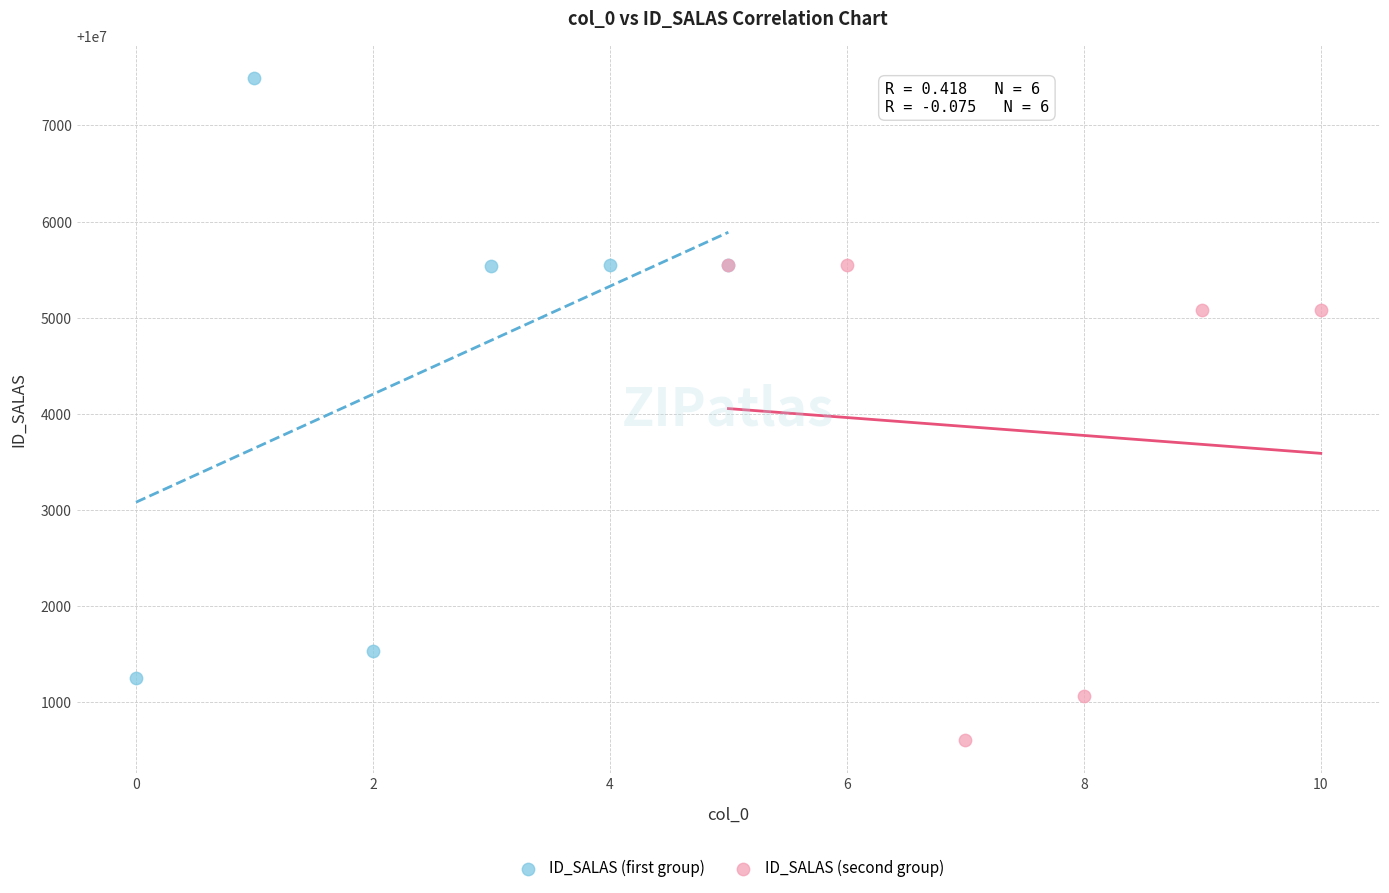

Which series contains the lowest Y value?

ID_SALAS (second group)